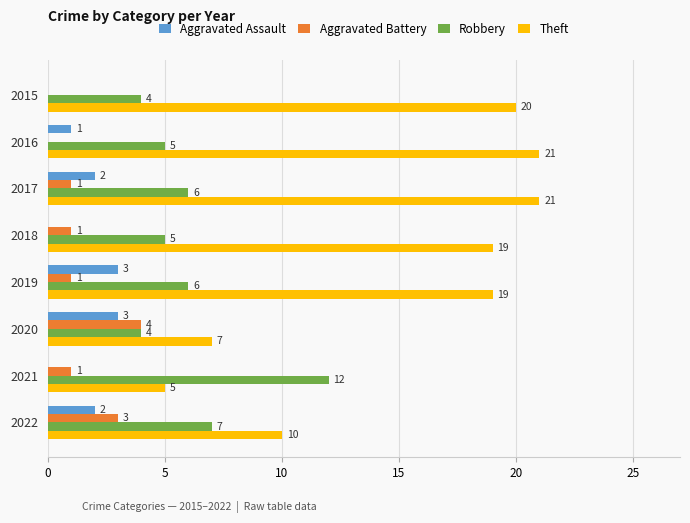

What is the sum of all Theft values?

122